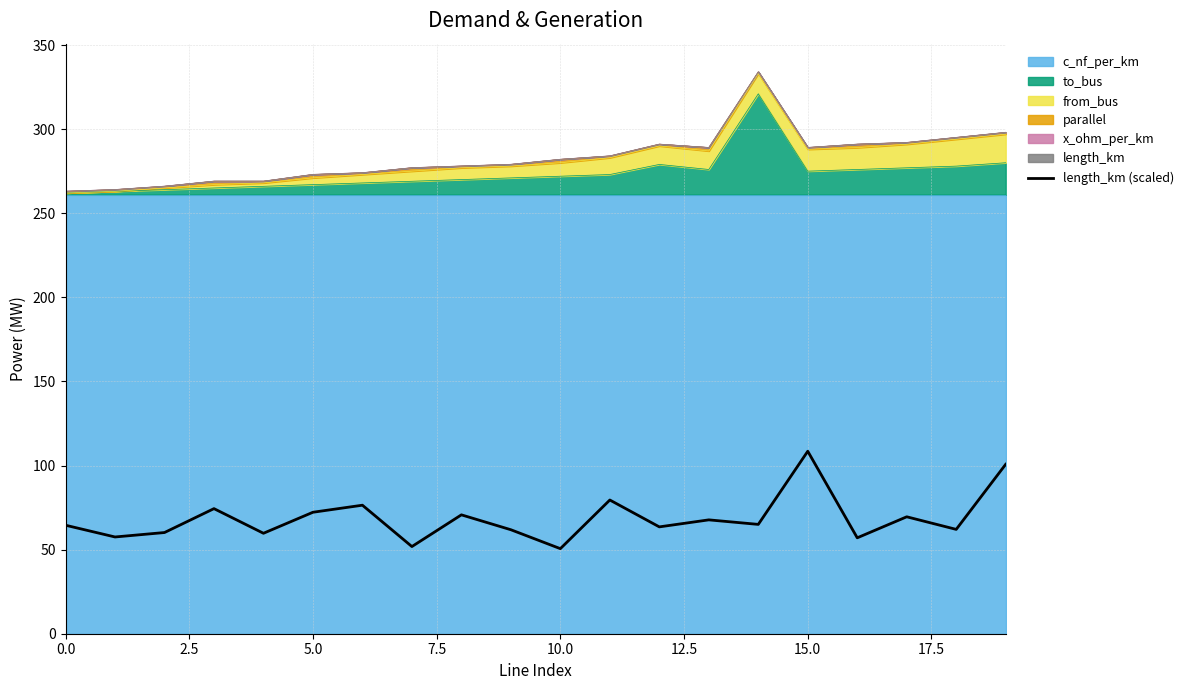

What position from the right is 12?

8